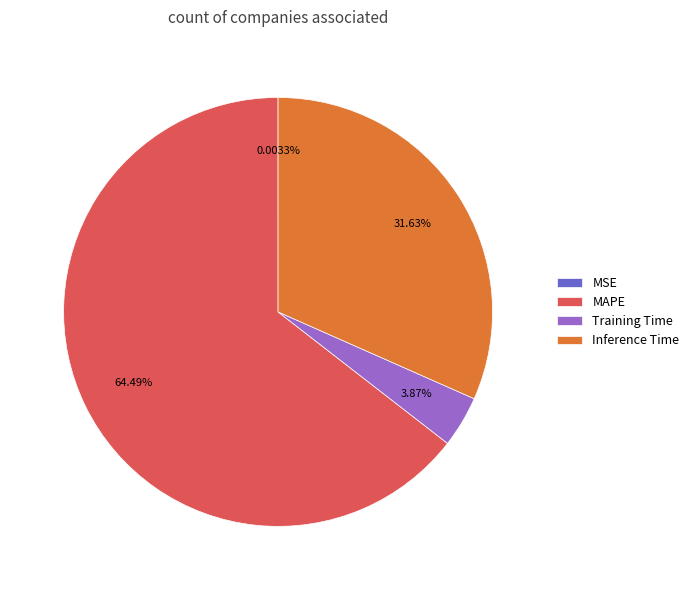

Which category has the biggest portion of the pie?

MAPE